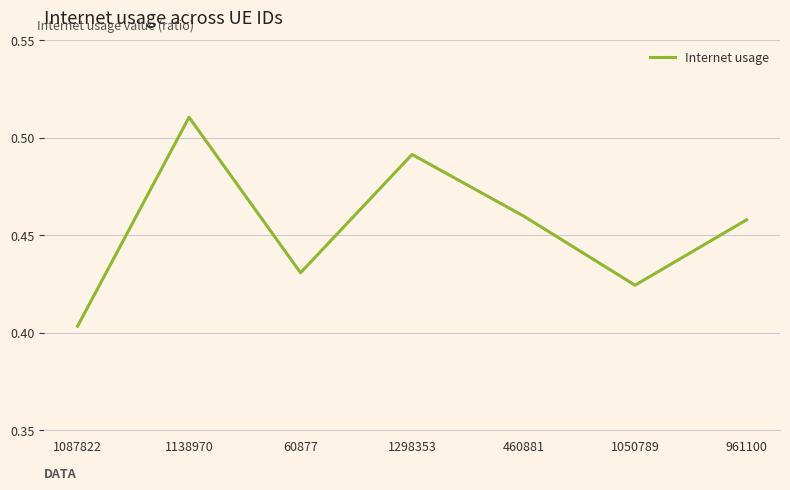

Is it true that the value at 1138970 is 0.8?

False